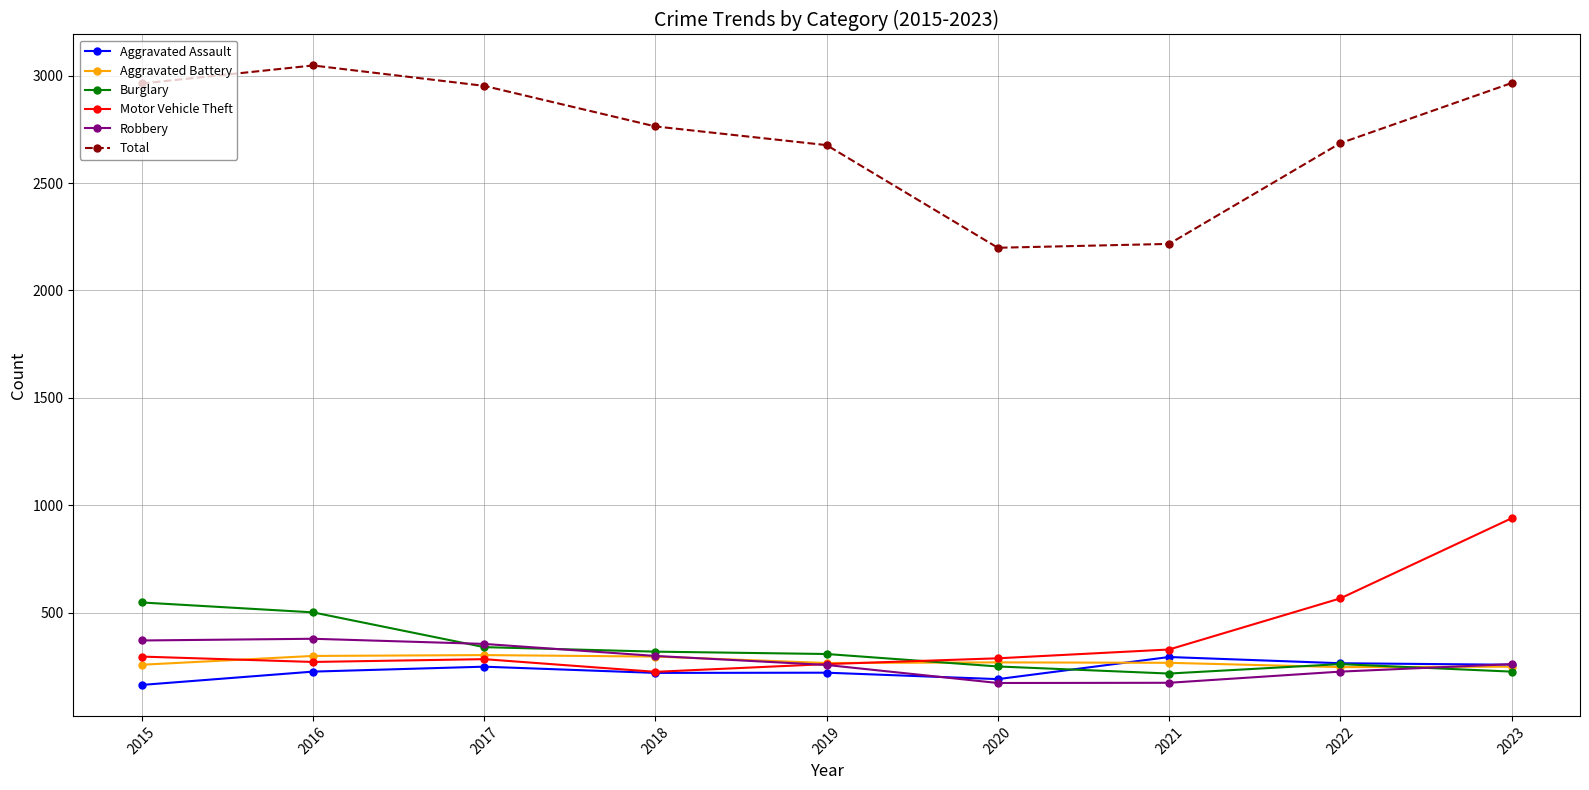

What is the sum of all Aggravated Assault values?

2079